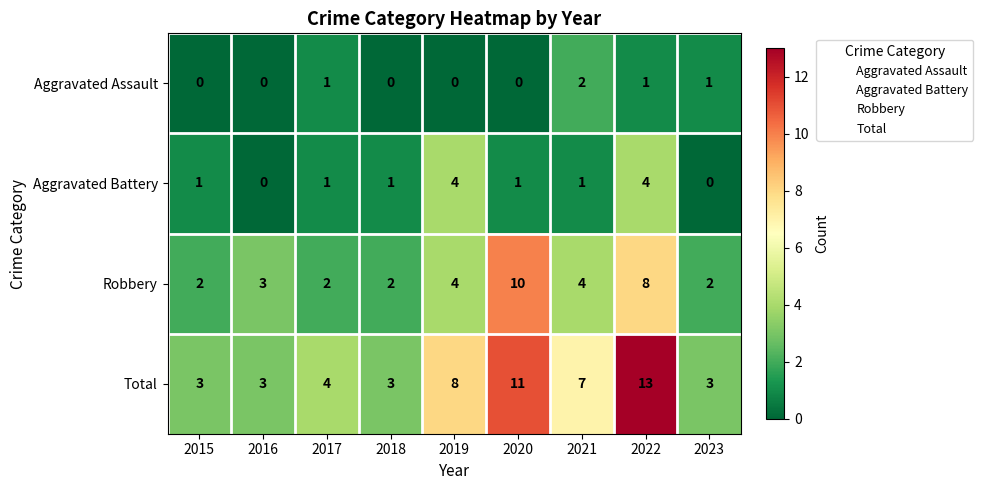

List the series in order of their peak value, lowest first.

Aggravated Assault, Aggravated Battery, Robbery, Total